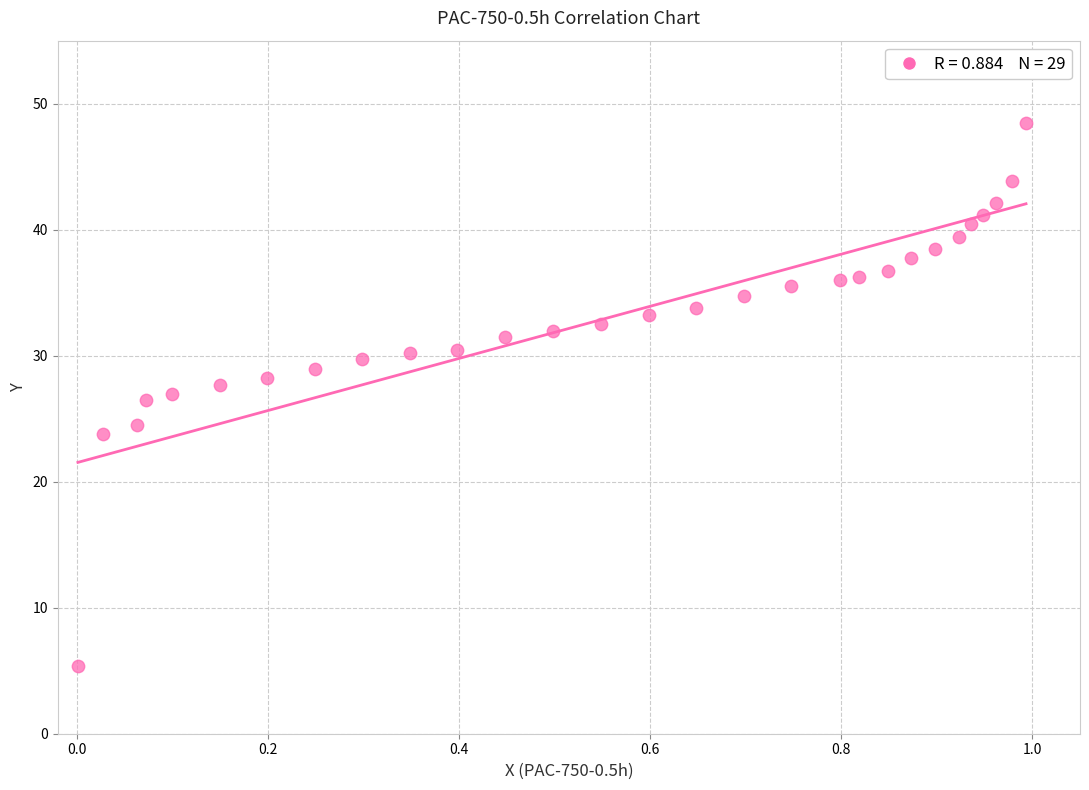

What is the range of X values (max minus min)?

1.0